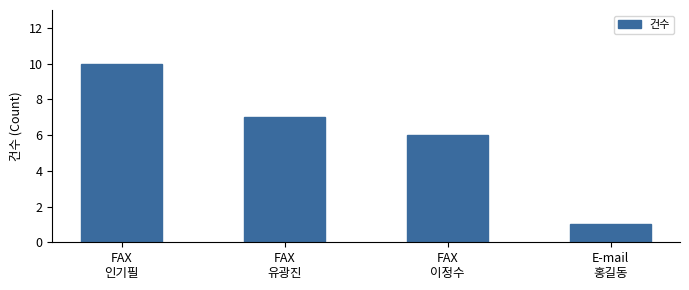

What is the smallest value displayed?

1